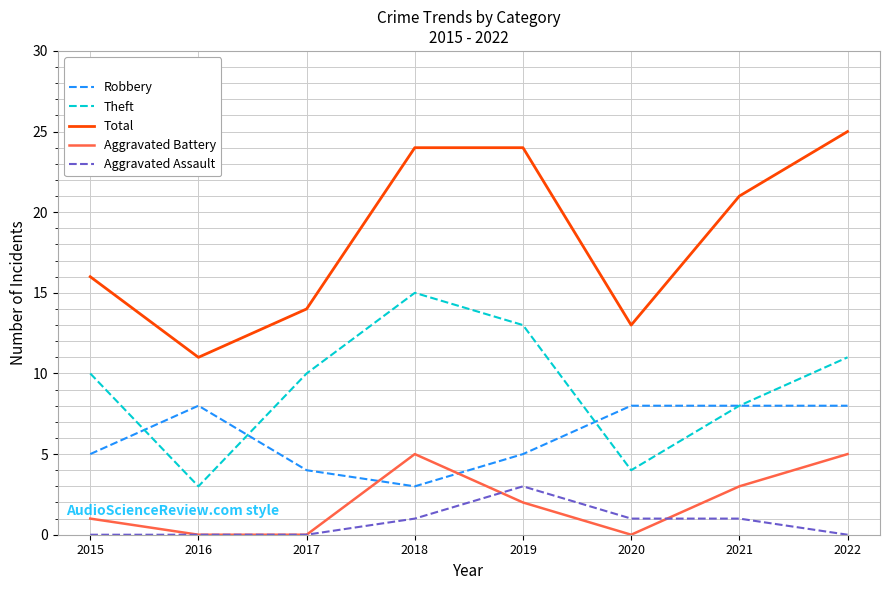

The value of Robbery at 2015 is 7. True or false?

False